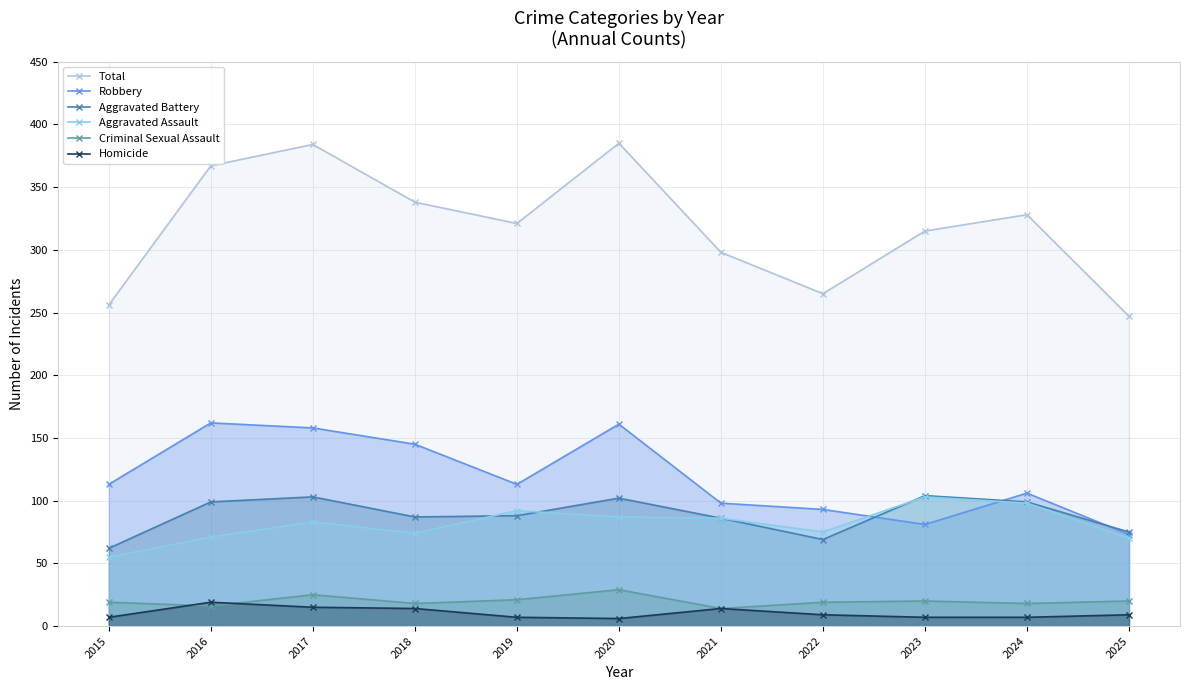

What is the average value of the Total series?

319